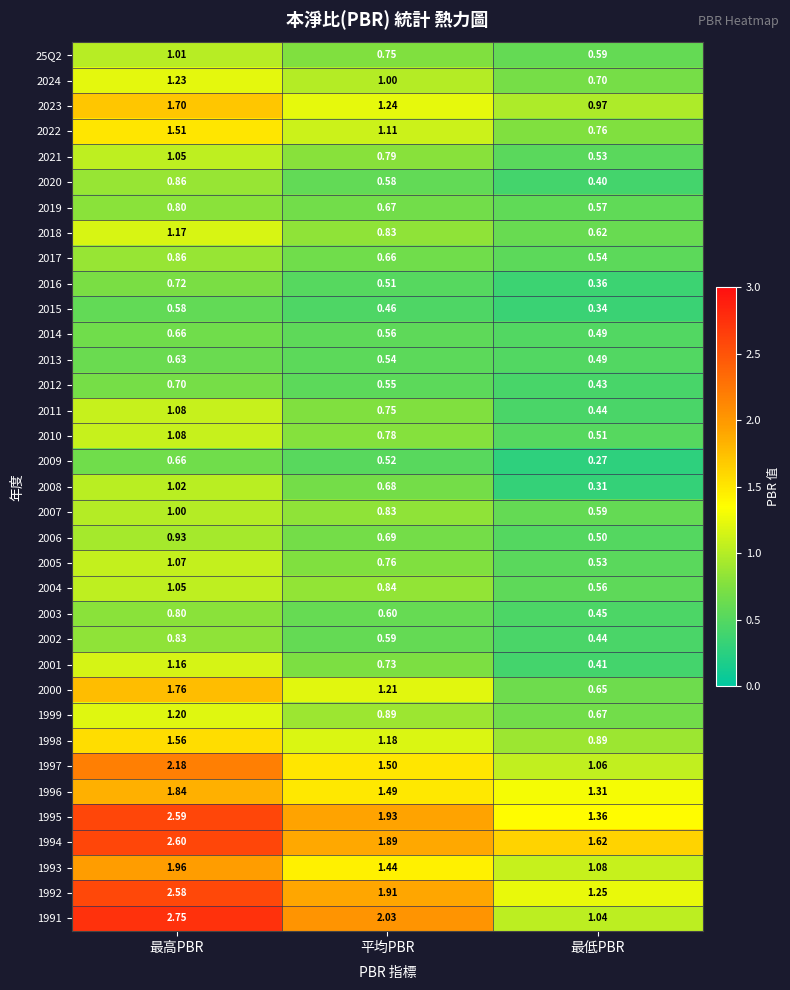

Which label corresponds to the smallest value in the chart?

最低PBR